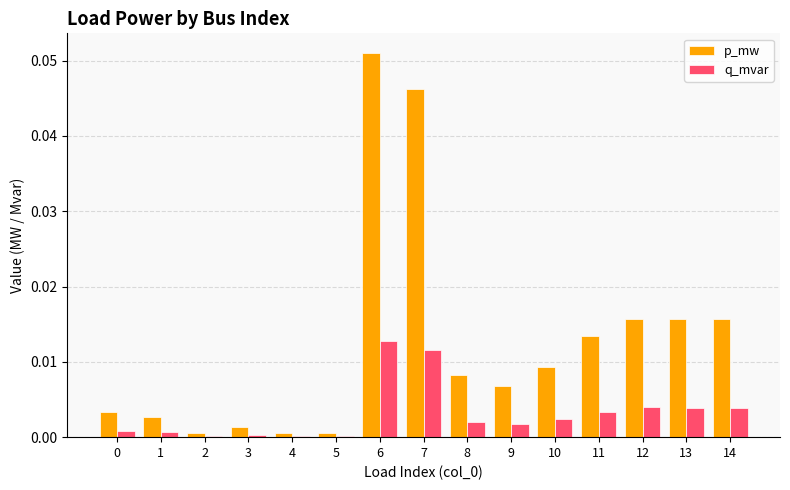

The q_mvar series shows 0.0 at 13. True or false?

True